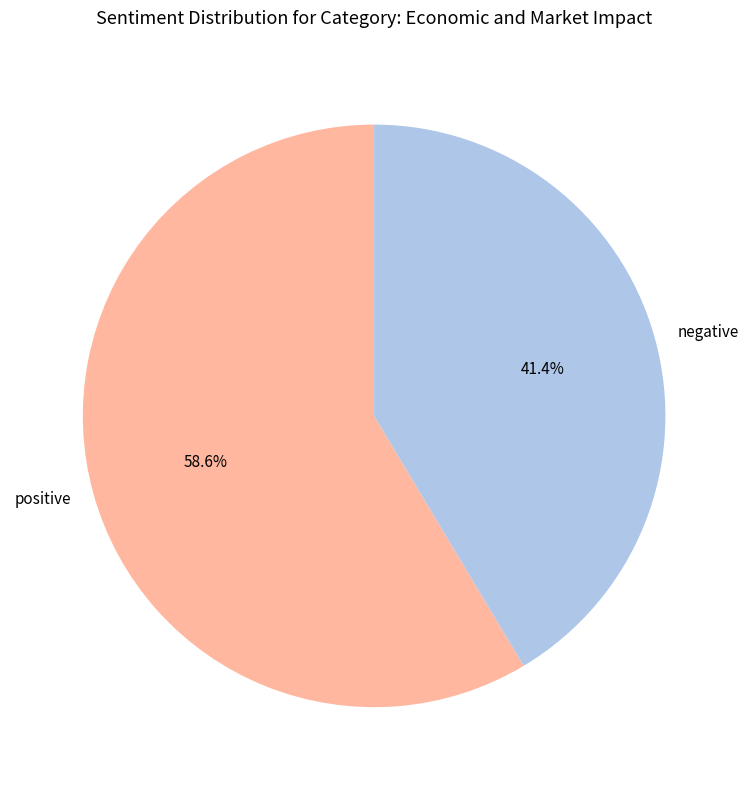

Which slice is the smallest?

negative